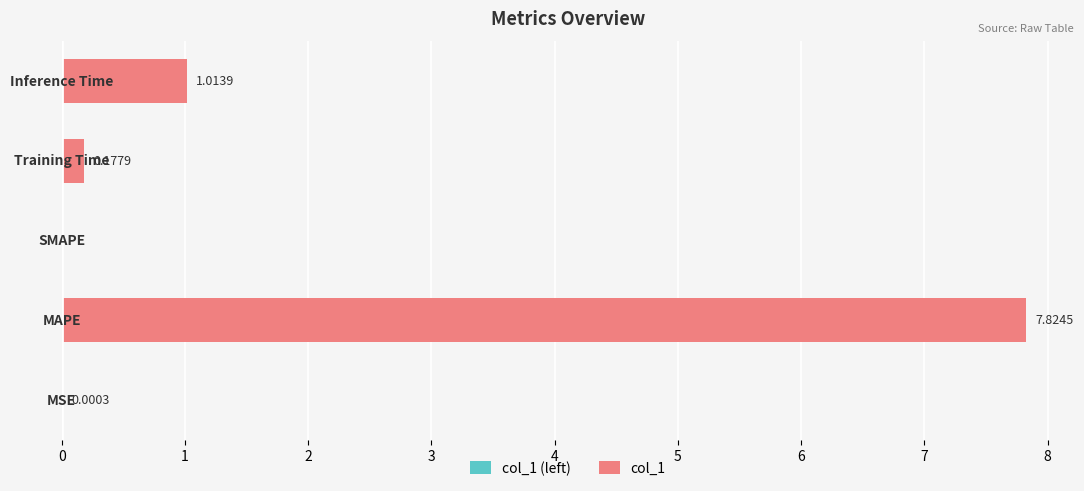

What is the sum of all values?

9.0